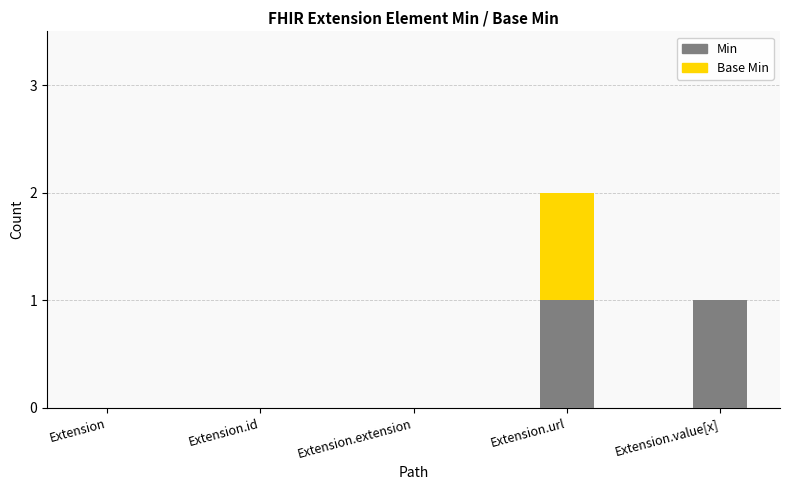

What is the difference between the Min values at Extension.url and Extension.extension?

1